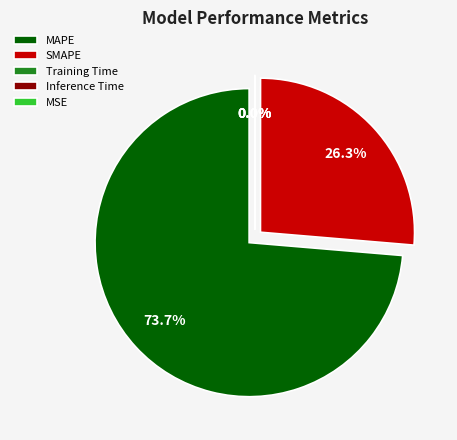

How many slices are in this pie chart?

5